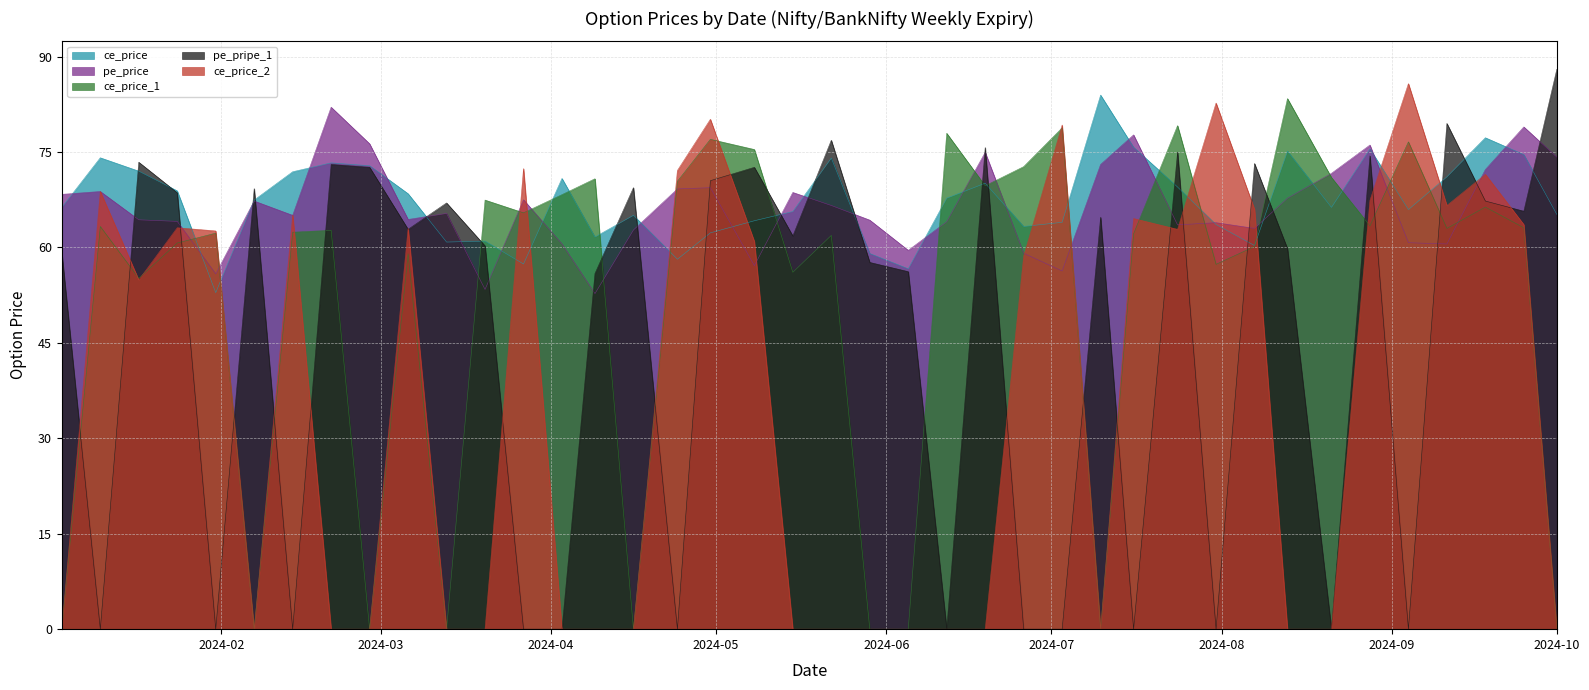

Between 2024-05-15 and 2024-02-28, which is larger?

2024-02-28